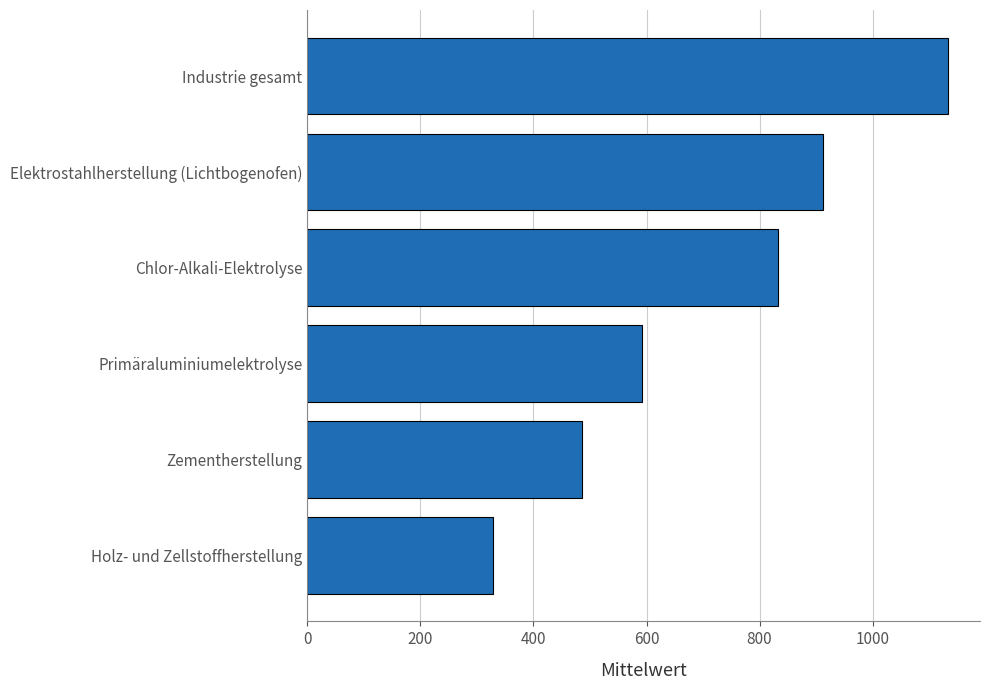

Rank the categories by value from lowest to highest.

Holz- und Zellstoffherstellung, Zementherstellung, Primäraluminiumelektrolyse, Chlor-Alkali-Elektrolyse, Elektrostahlherstellung (Lichtbogenofen), Industrie gesamt